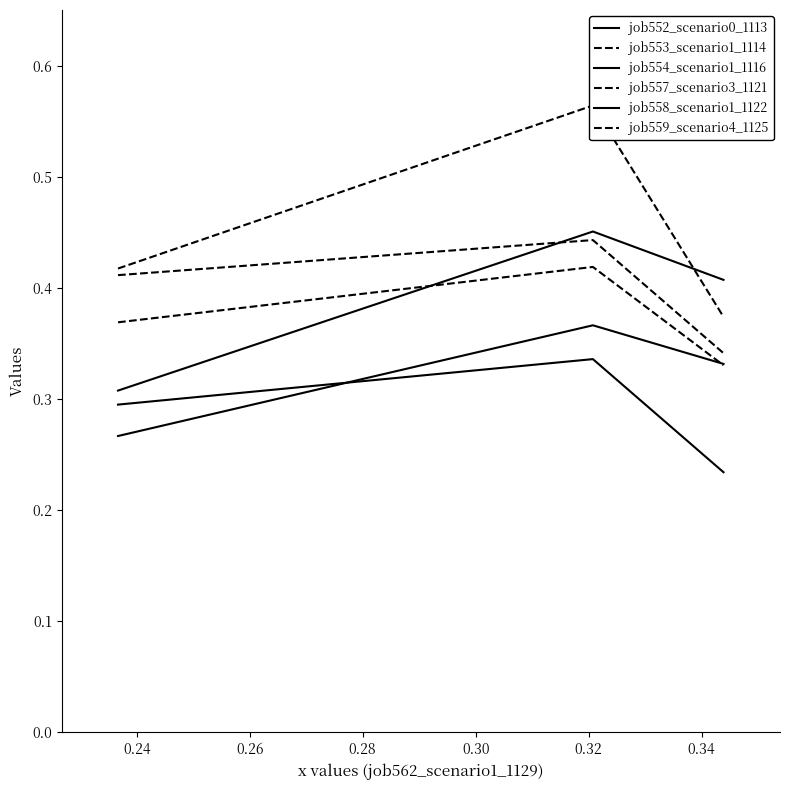

What is the value of the job559_scenario4_1125 point at the 3rd from the left?

0.3